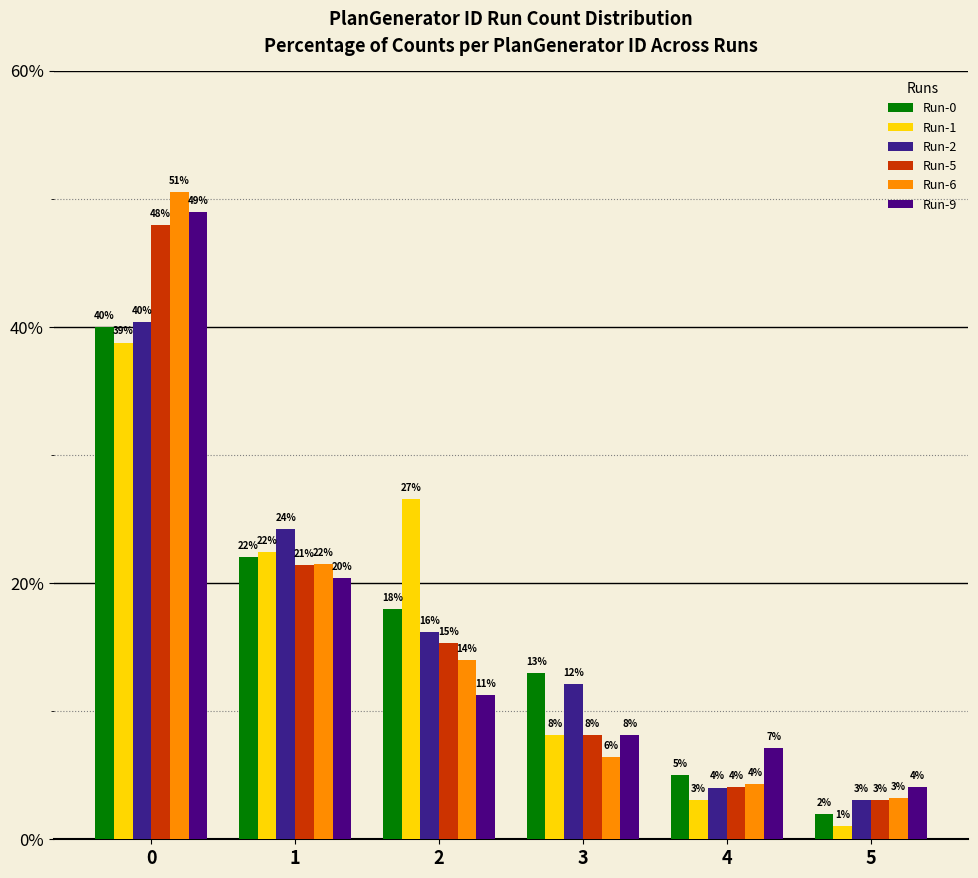

Where is Run-2 nearest to the value 21?

1